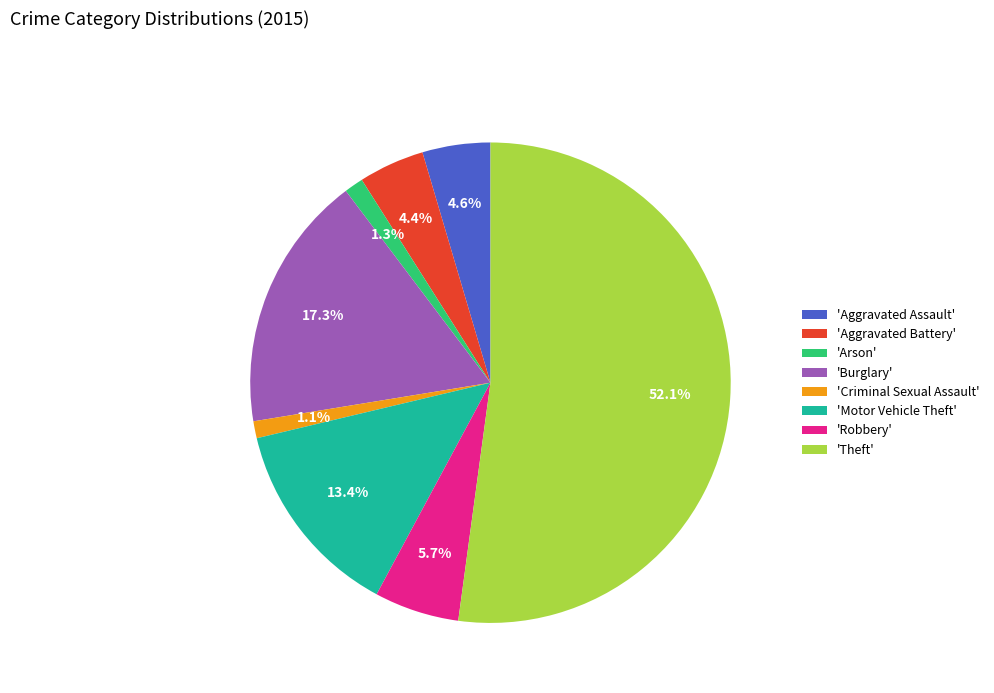

Between 'Burglary' and 'Theft', which is larger?

'Theft'